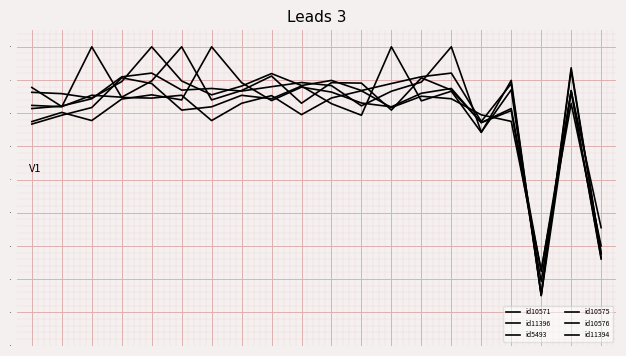

What is the value of the id11396 point at the 18th from the left?

0.3